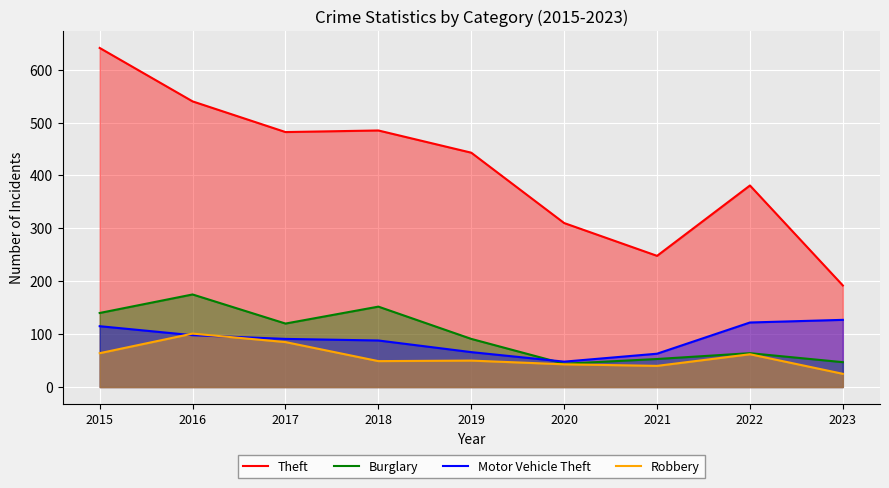

What is the difference between the Motor Vehicle Theft values at 2016 and 2020?

50